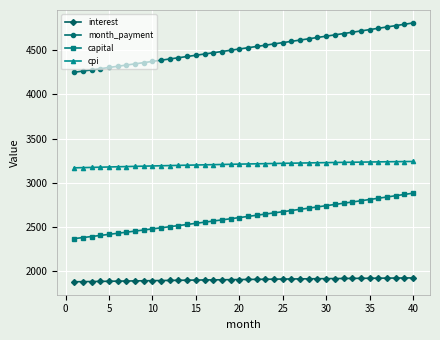

At how many categories does at least one series exceed 3852?

40